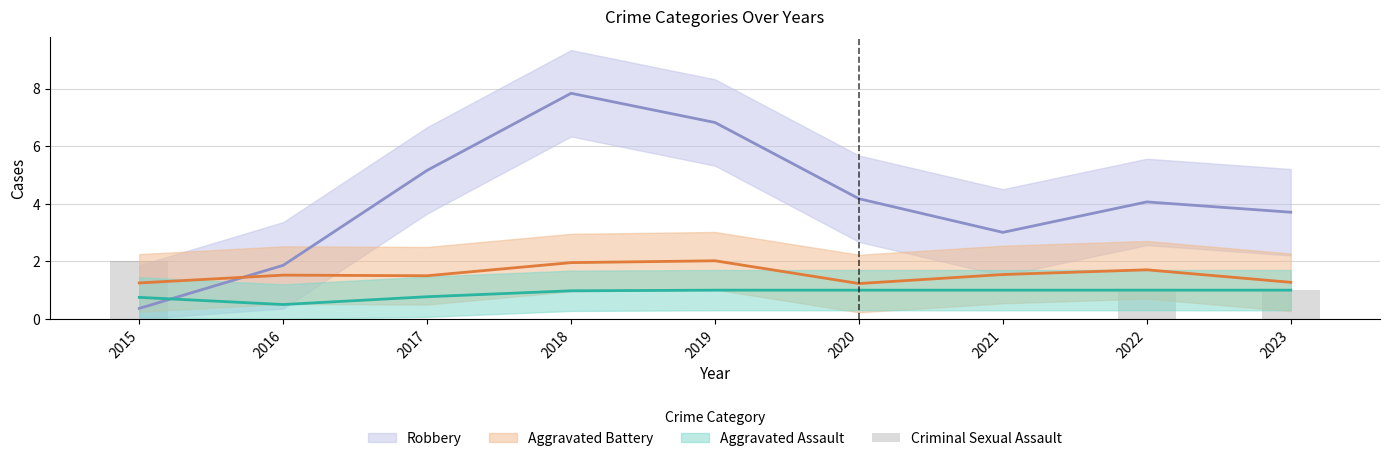

Between 2017 and 2022, which is larger?

2022